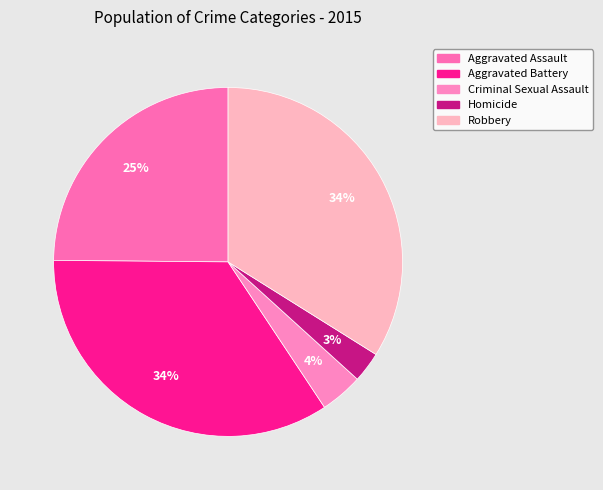

Which category has the smallest portion of the pie?

Homicide